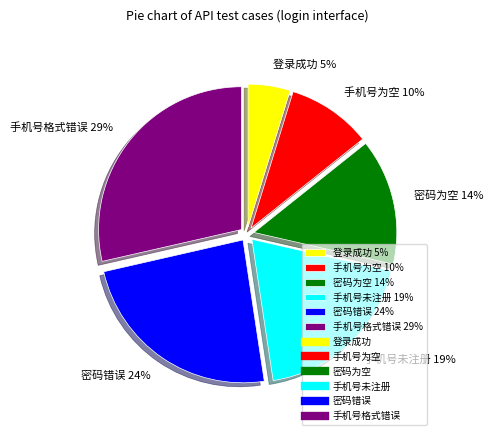

Does 密码错误 account for over 50% of the chart?

No